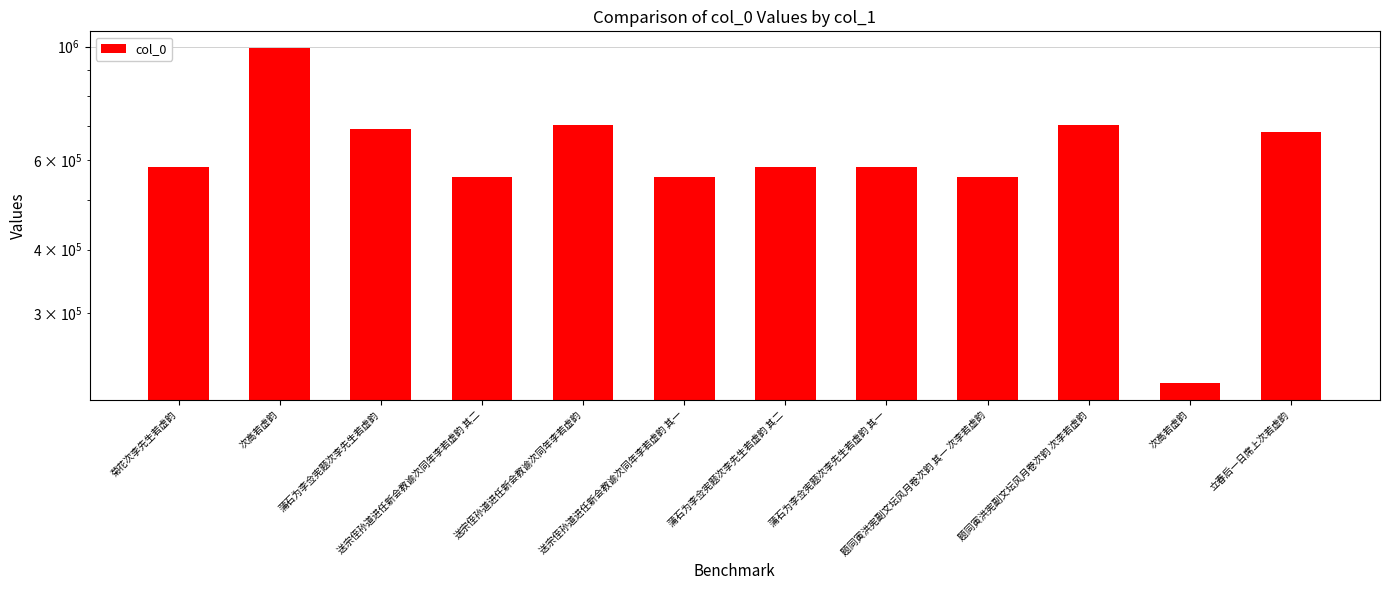

What is the label of the 1st bar from the right?

立春后一日席上次若虚韵